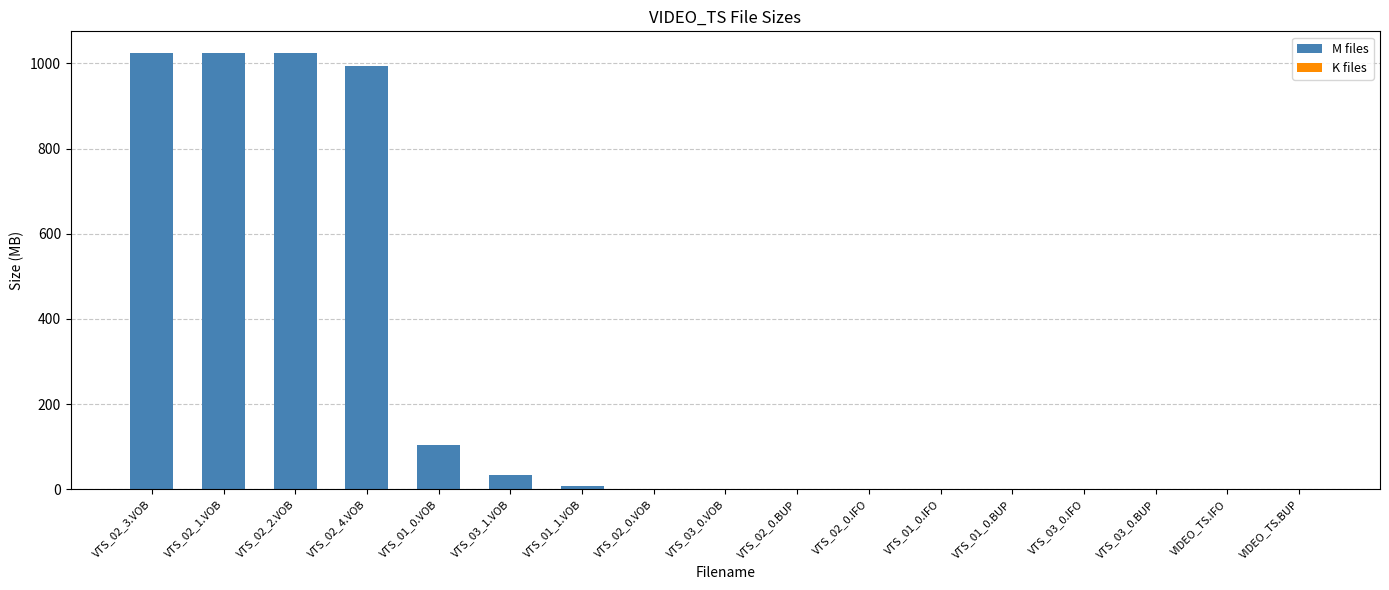

What is the difference between the maximum and second lowest values?

1024.0